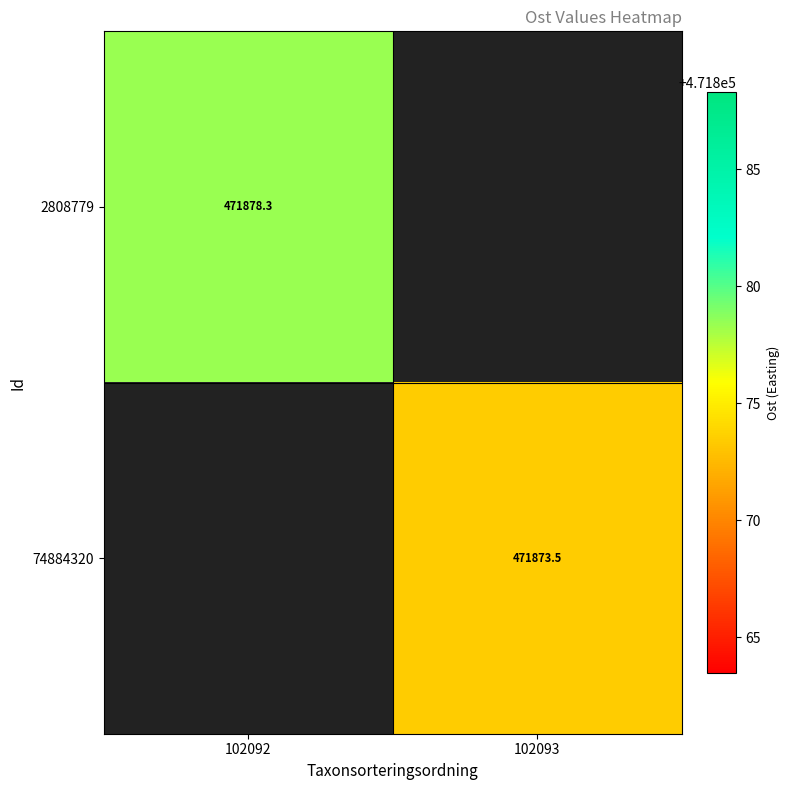

Where is 2808779 nearest to the value 471878?

102092